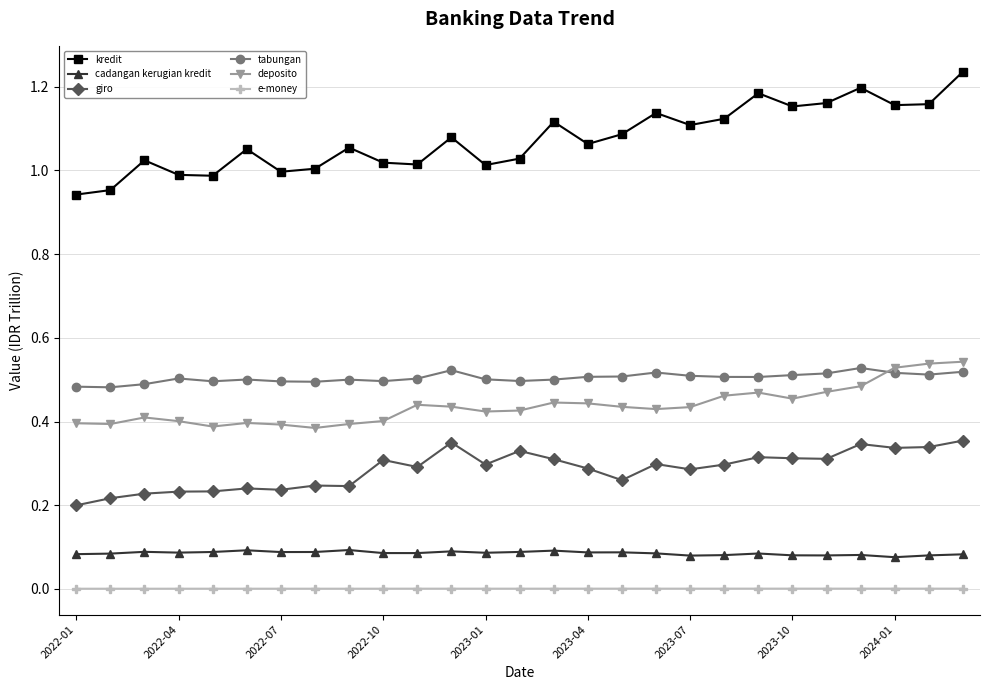

Which series has the largest range (max minus min)?

kredit